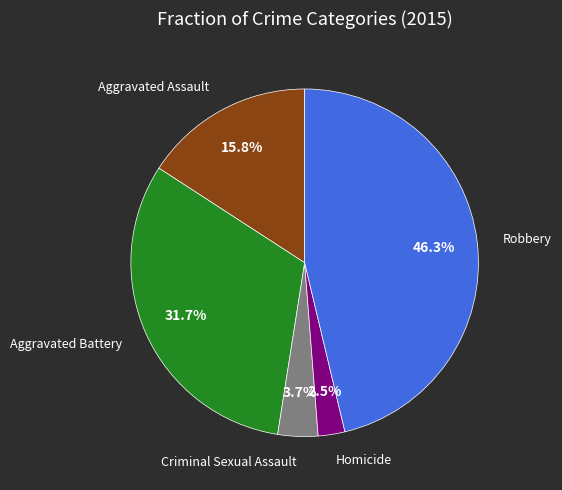

Does any single category account for the majority?

No